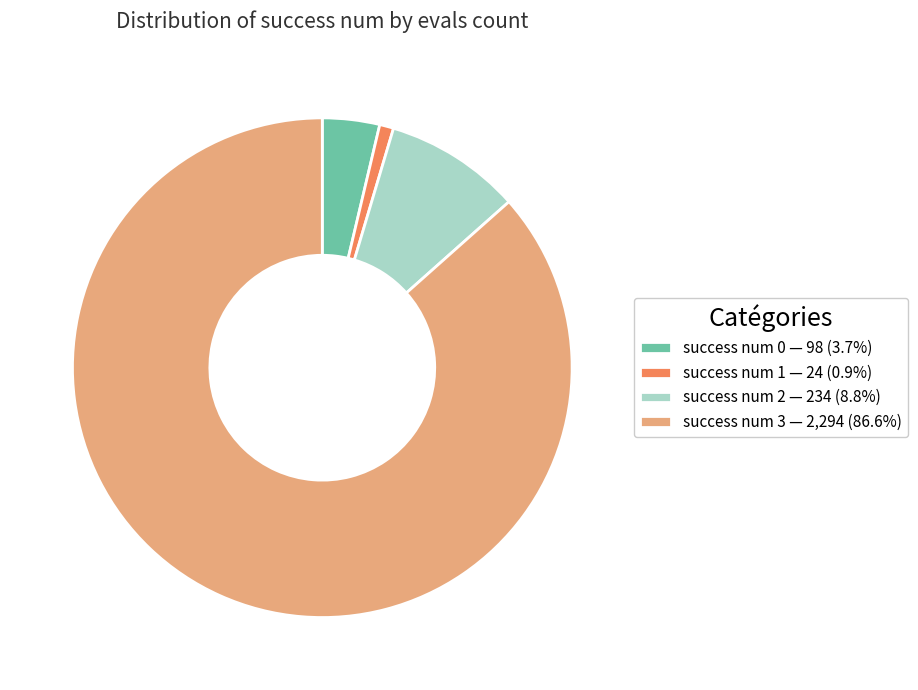

Is there a majority slice in this chart?

Yes